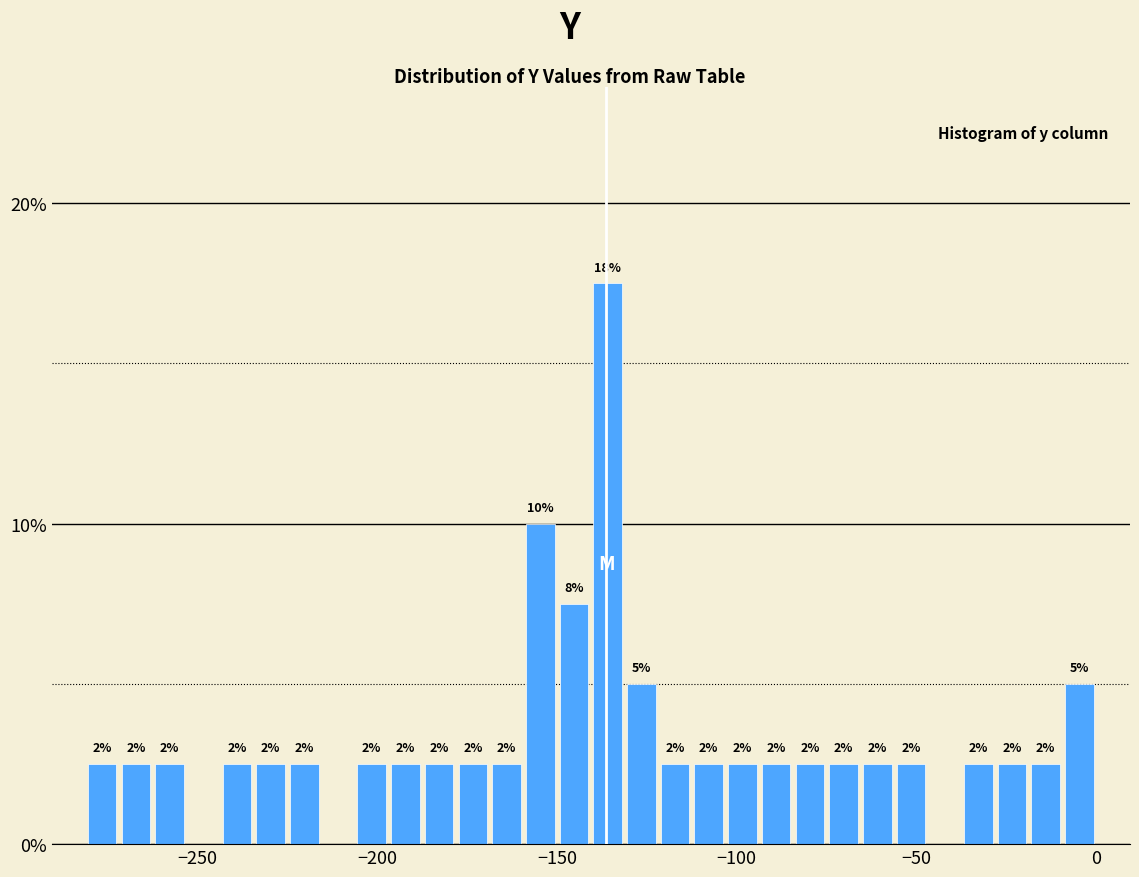

Around what value on the x-axis is the tallest bar? Give the approximate position of its centre, as read against the axis.

-135